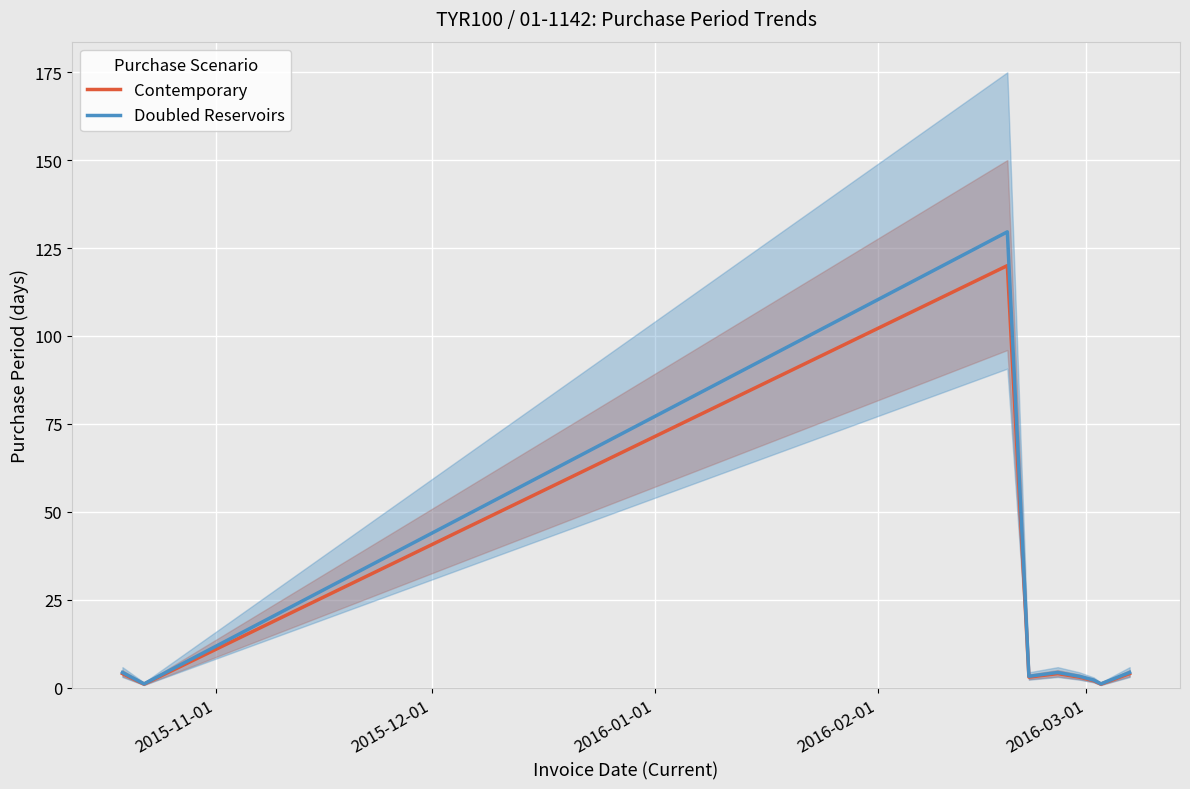

What is the maximum value for Doubled Reservoirs?

129.6